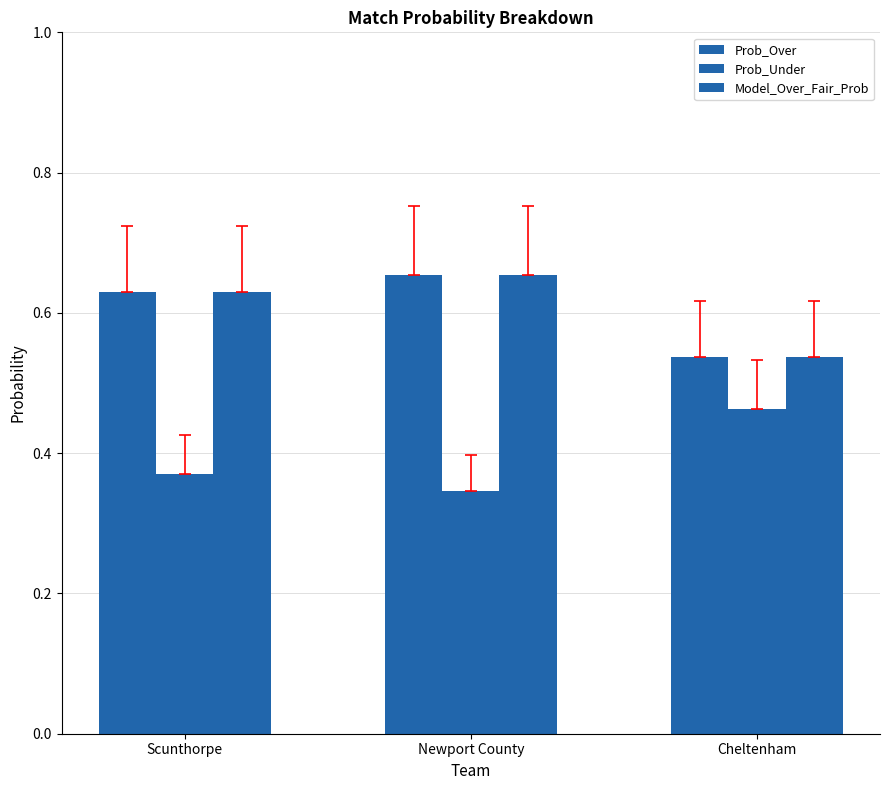

What is the sum of all Model_Over_Fair_Prob values?

1.8